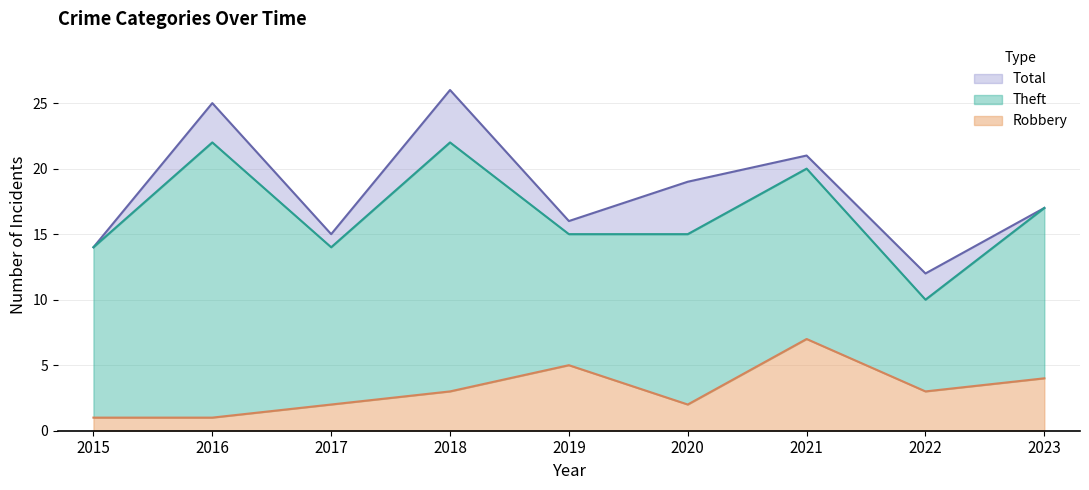

True or false: Robbery has a value of 1 at 2015.

True